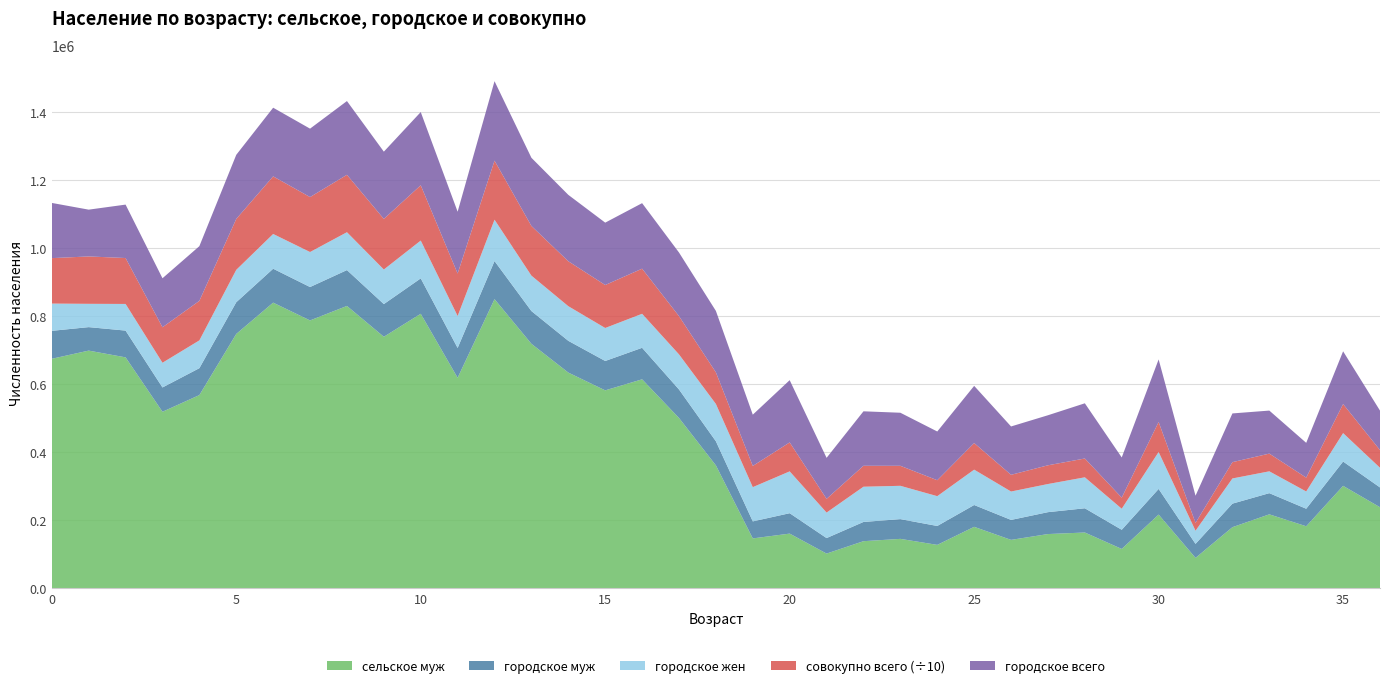

What is the total value across all series at 15?

1074241.2